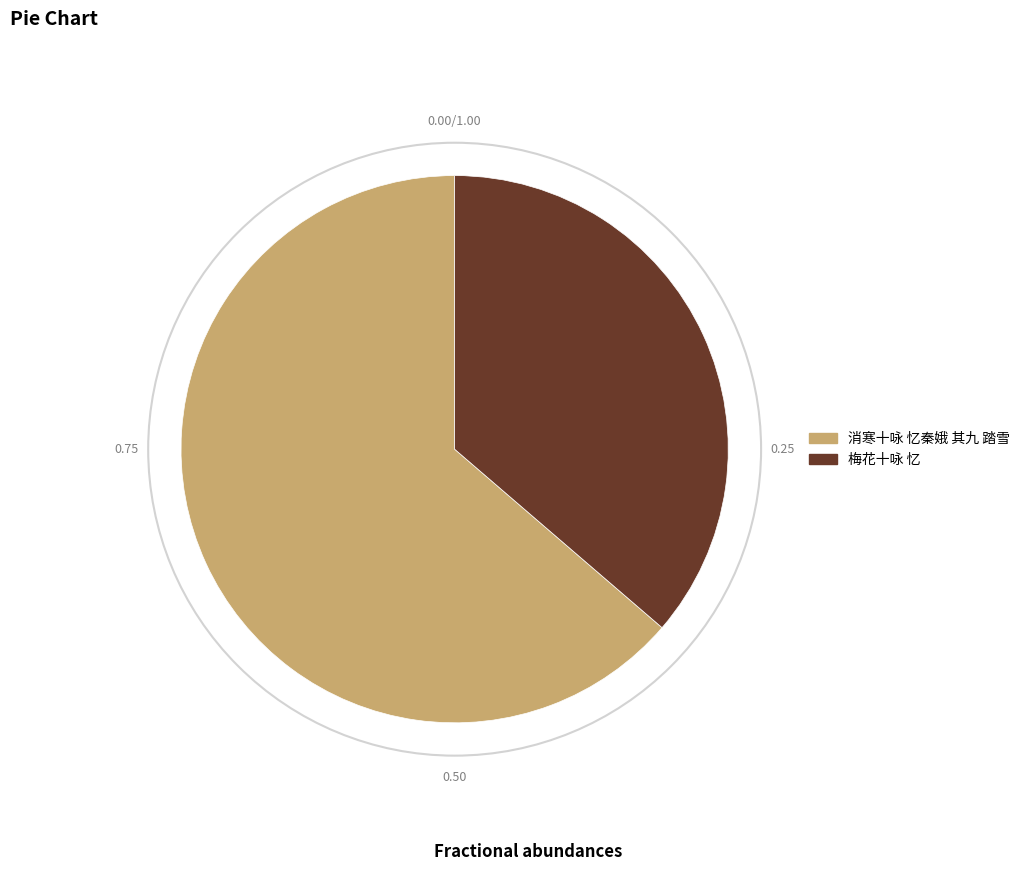

Which slice is the largest?

消寒十咏 忆秦娥 其九 踏雪